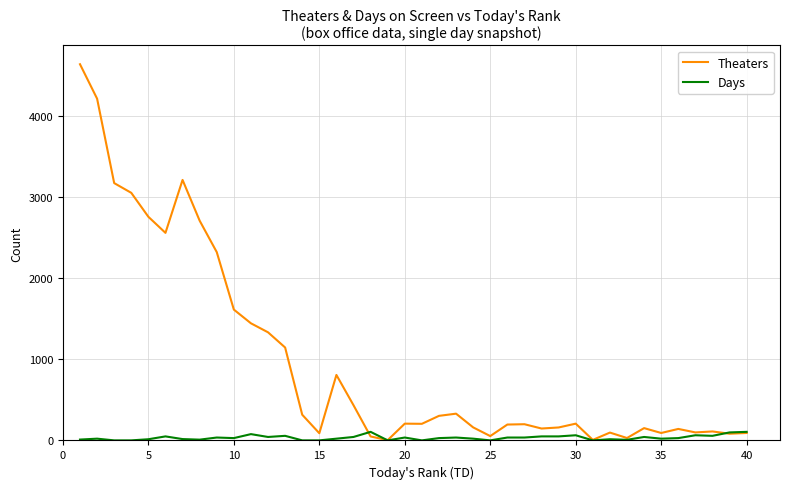

List the series in order of their overall mean, lowest first.

Days, Theaters